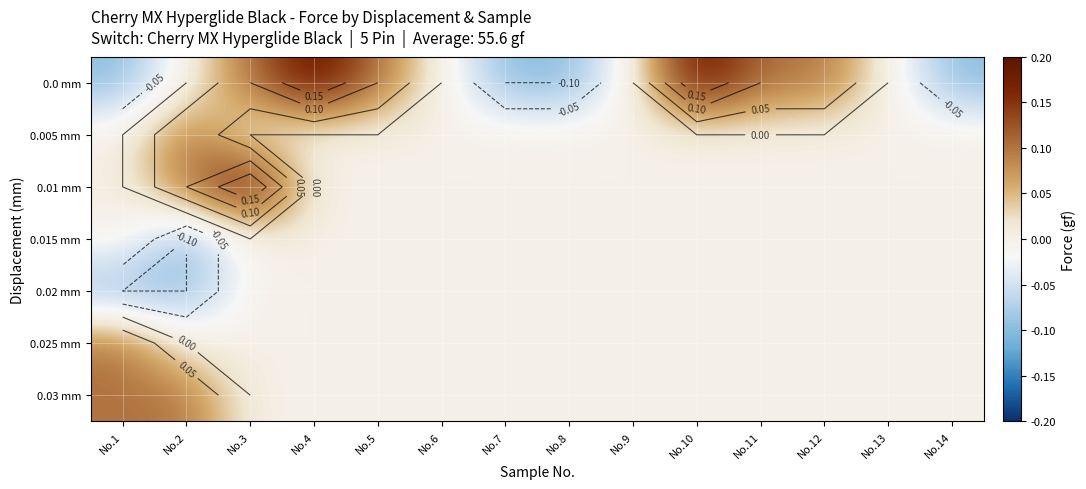

What is the sum of all 0.02 mm values?

-0.2